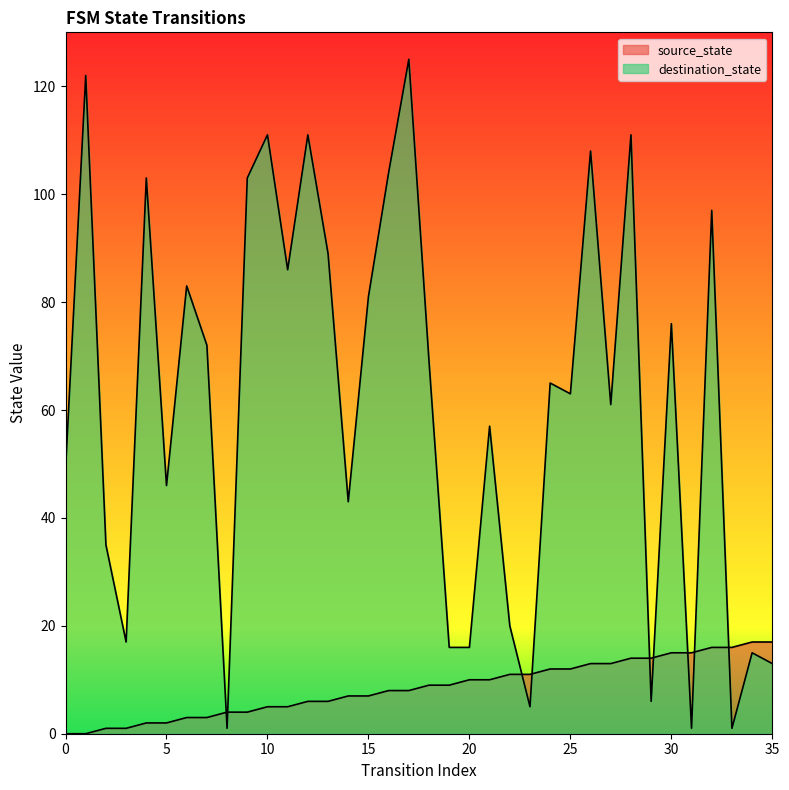

How many intersections are there between source_state and destination_state?

9